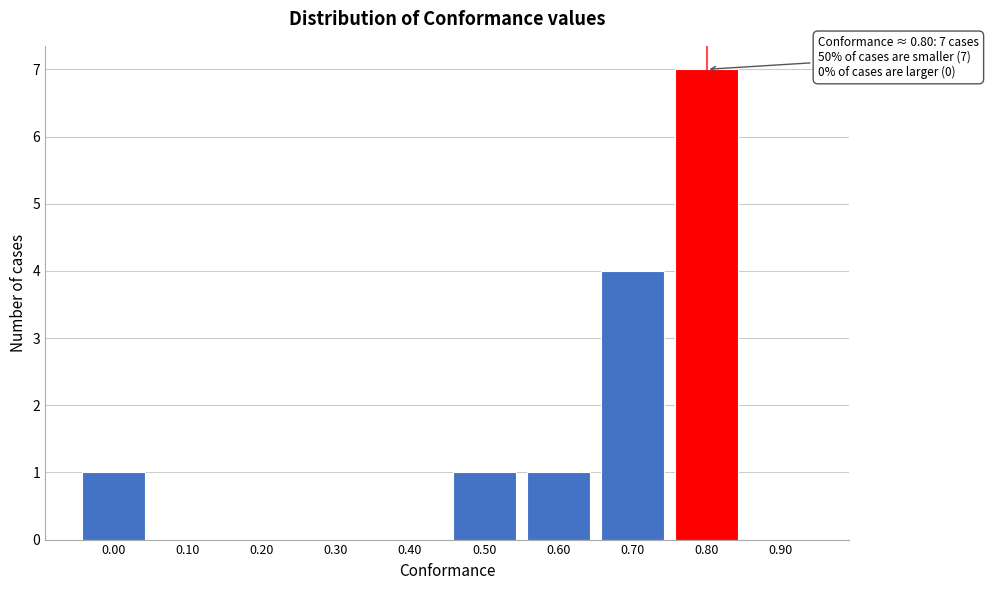

Over which range of the x-axis is the bar tallest?

0.75 to 0.85